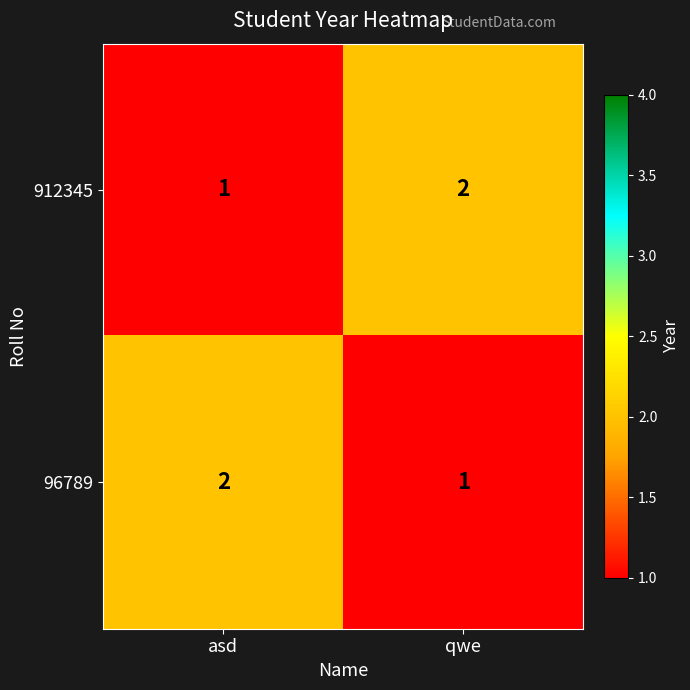

What is the sum of all 912345 values?

3